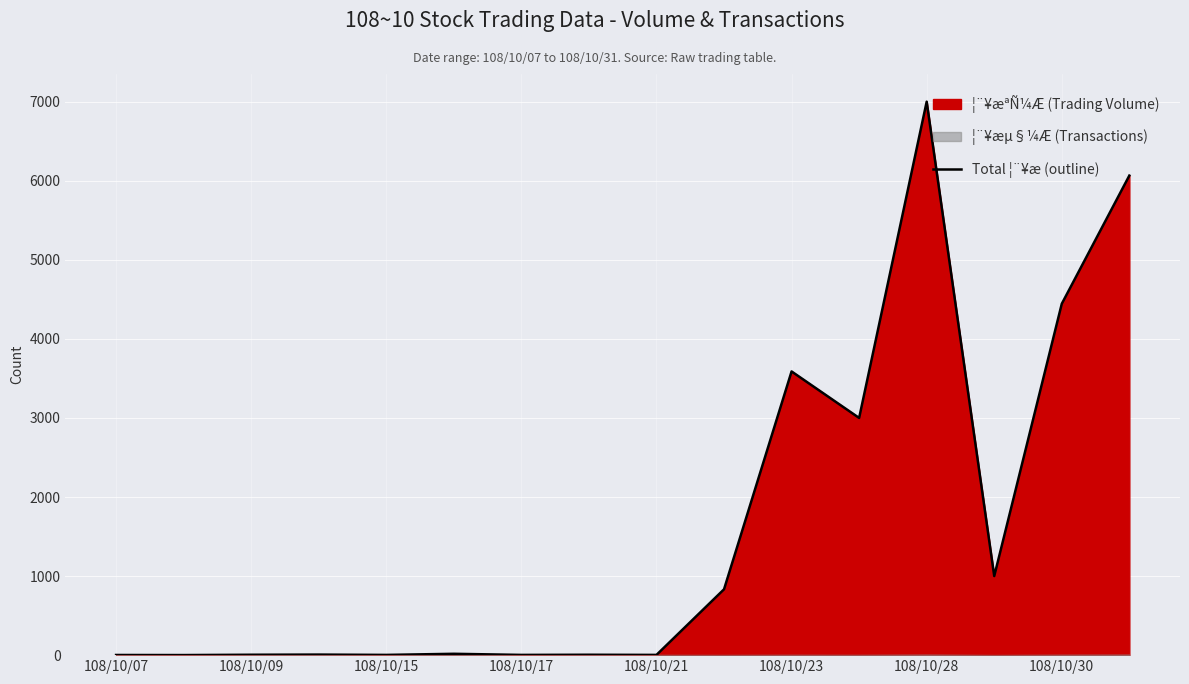

Where does the data first go above 17?

9